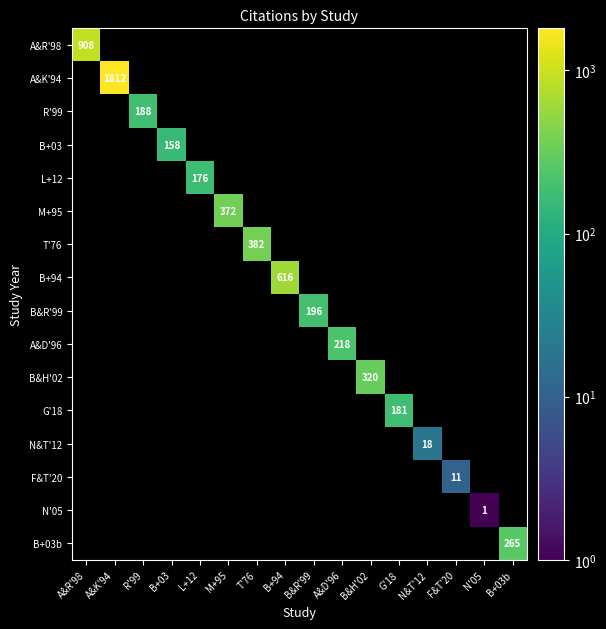

The value of F&T'20 at F&T'20 is 11. True or false?

True